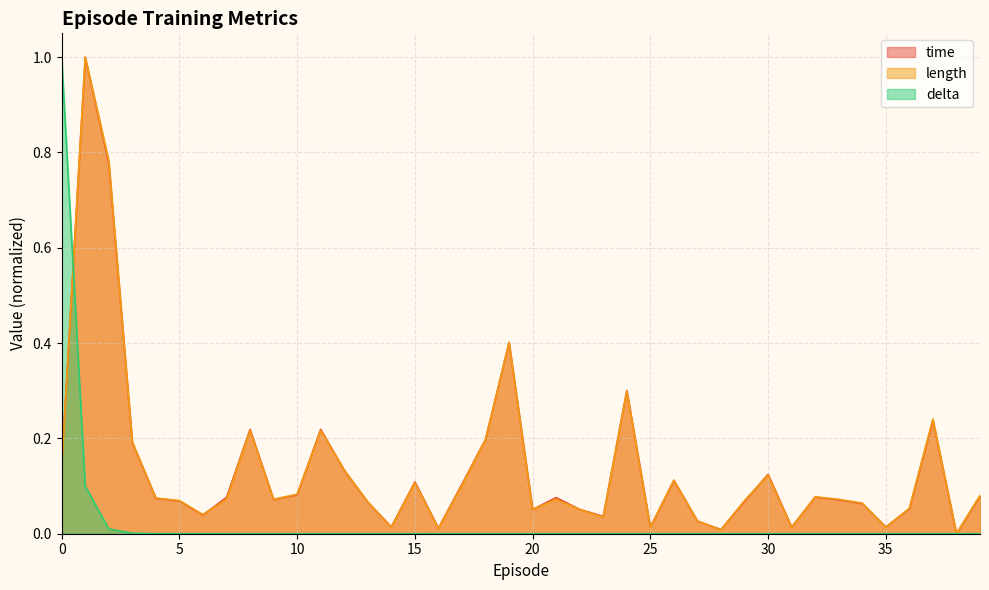

The value of time at 7 is 0.1. True or false?

True